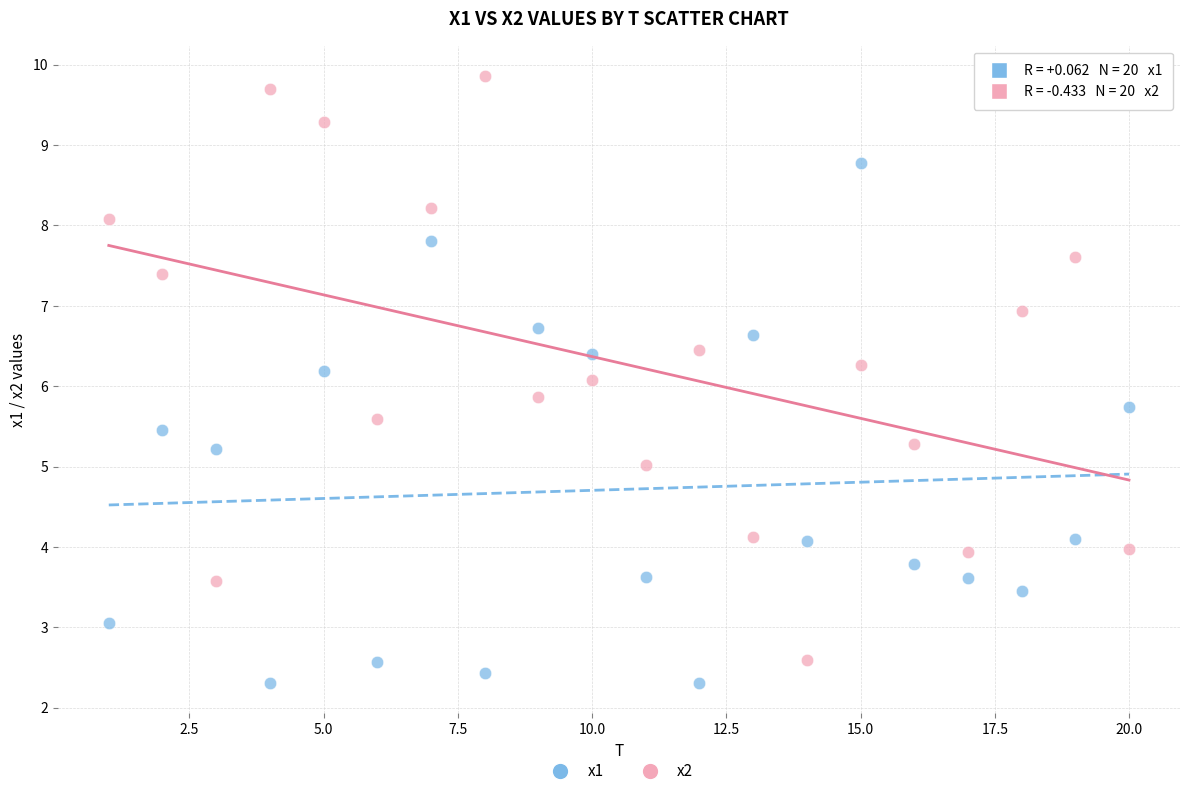

What are all the series names shown in the legend?

x1, x2